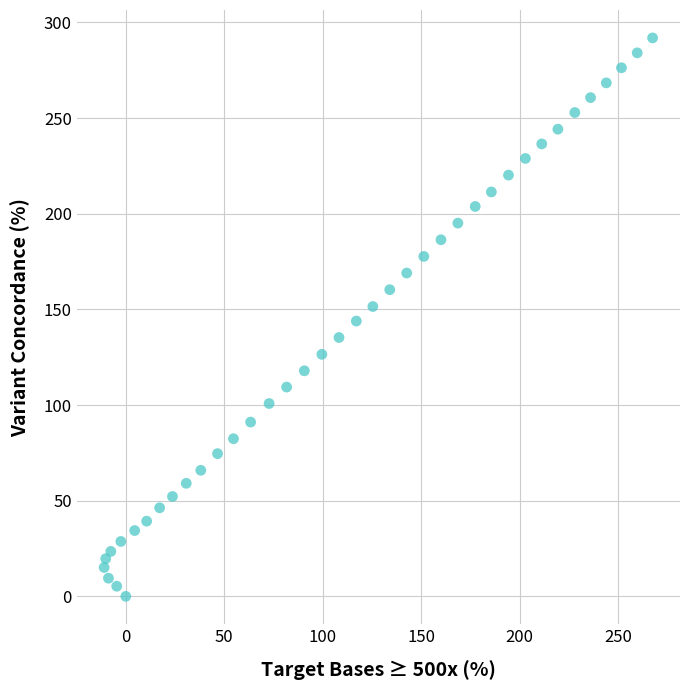

What is the range of X values (max minus min)?

278.6